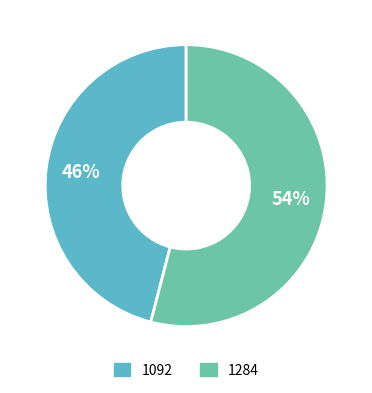

Is it true that 1092 is 52% of the pie?

False